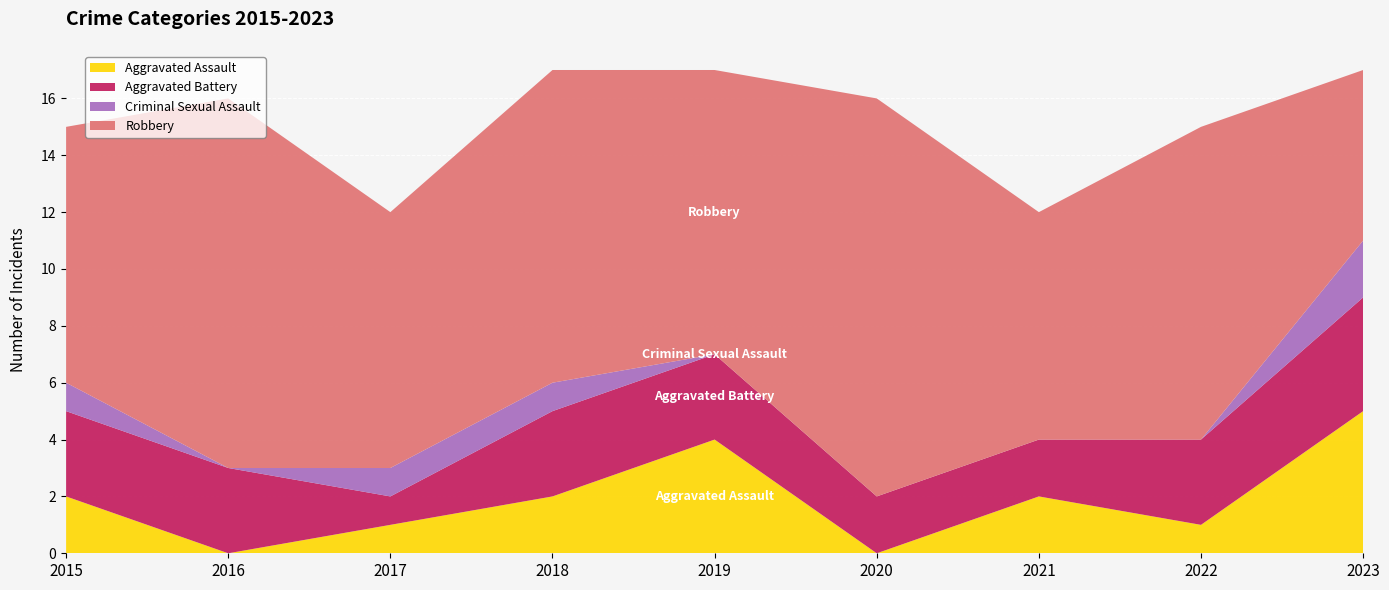

Reading left to right, transcribe all the data shown in this chart.

Aggravated Assault: 2015=2	2016=0	2017=1	2018=2	2019=4	2020=0	2021=2	2022=1	2023=5
Aggravated Battery: 2015=3	2016=3	2017=1	2018=3	2019=3	2020=2	2021=2	2022=3	2023=4
Criminal Sexual Assault: 2015=1	2016=0	2017=1	2018=1	2019=0	2020=0	2021=0	2022=0	2023=2
Robbery: 2015=9	2016=13	2017=9	2018=11	2019=10	2020=14	2021=8	2022=11	2023=6